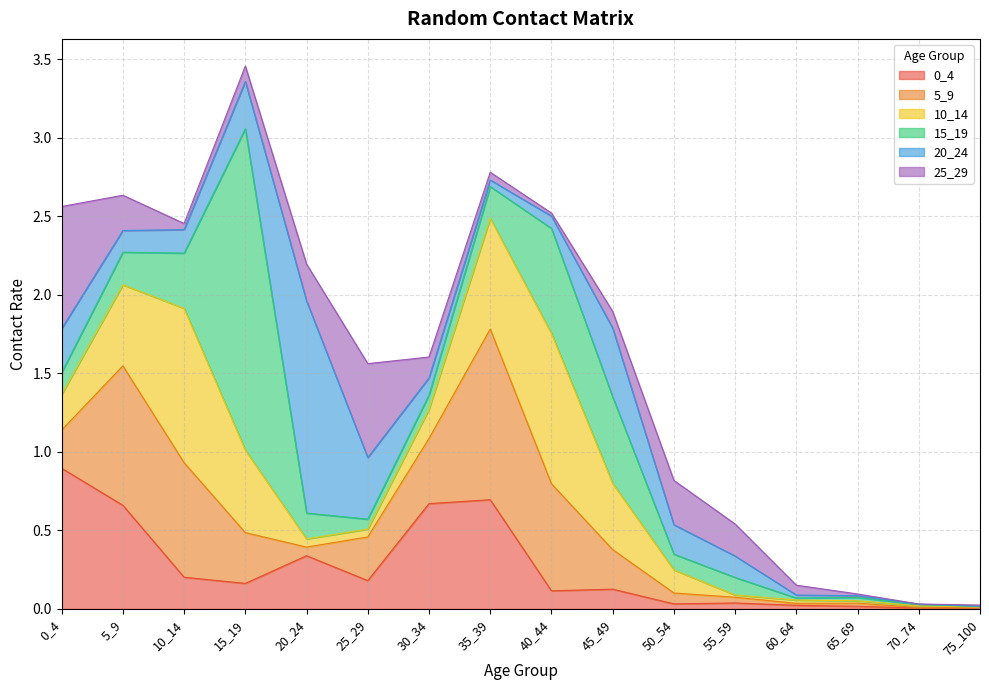

Where is the first local minimum for 15_19?

25_29